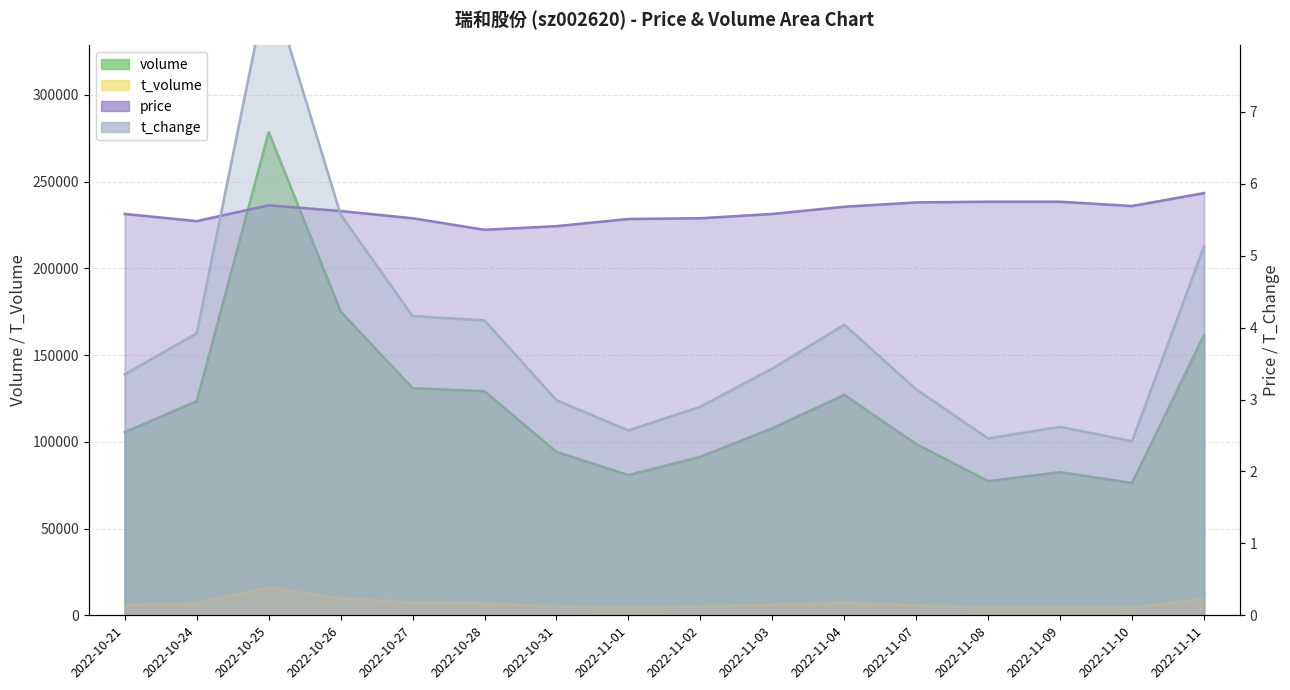

The value of price at 2022-10-27 is 5.5. True or false?

True